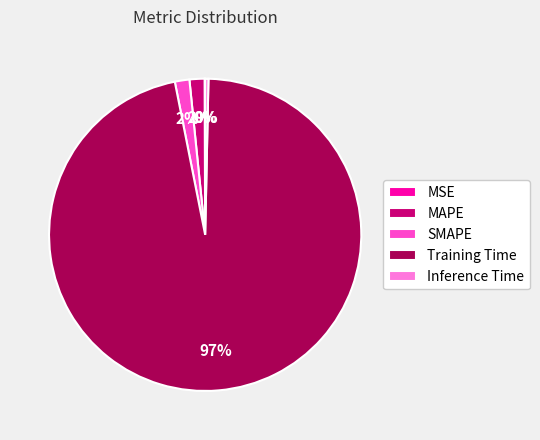

To the nearest percent, what percentage of the pie is SMAPE?

2%